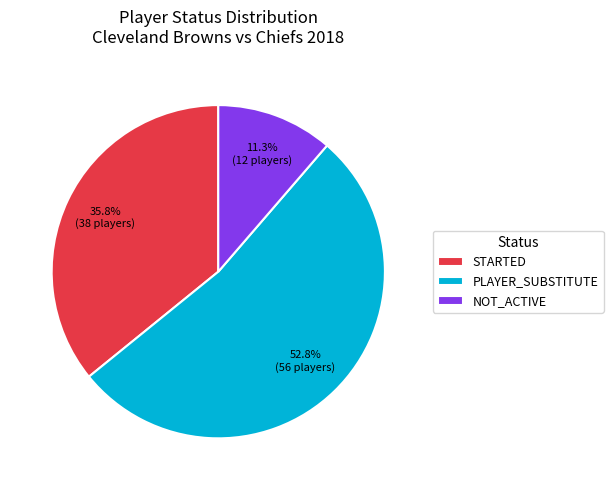

Is it true that NOT_ACTIVE is 2% of the pie?

False